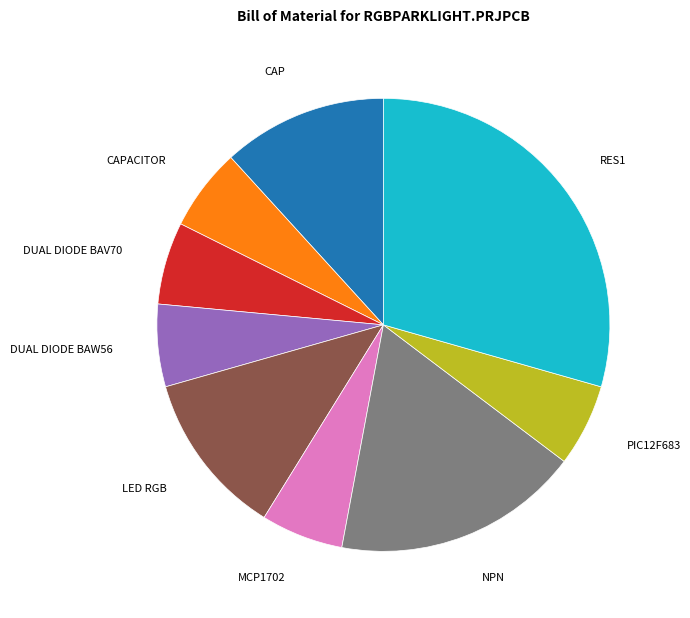

Is there a majority slice in this chart?

No